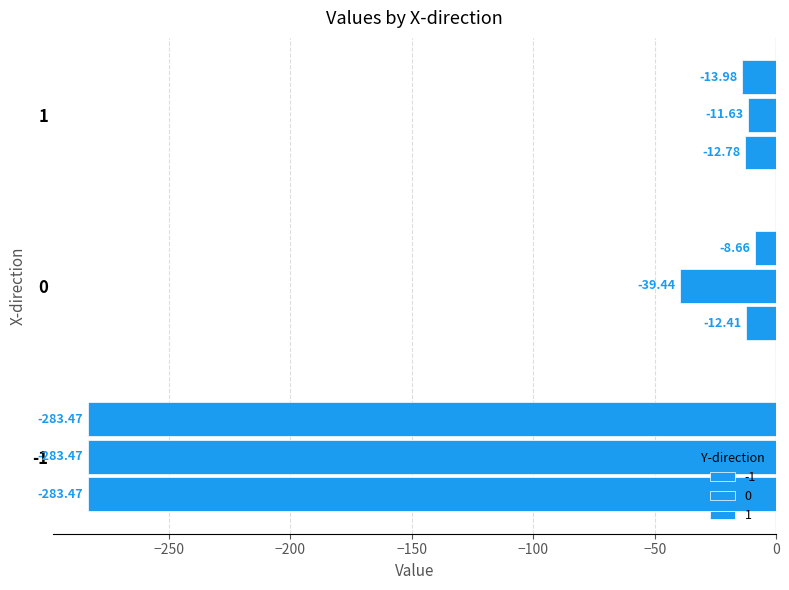

True or false: -1 has a value of -12.8 at 1.

True